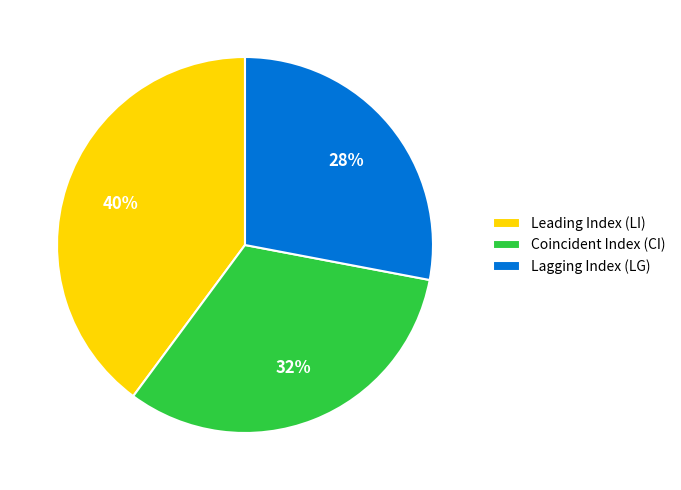

Is the sum of Leading Index (LI) and Coincident Index (CI) greater than half?

Yes